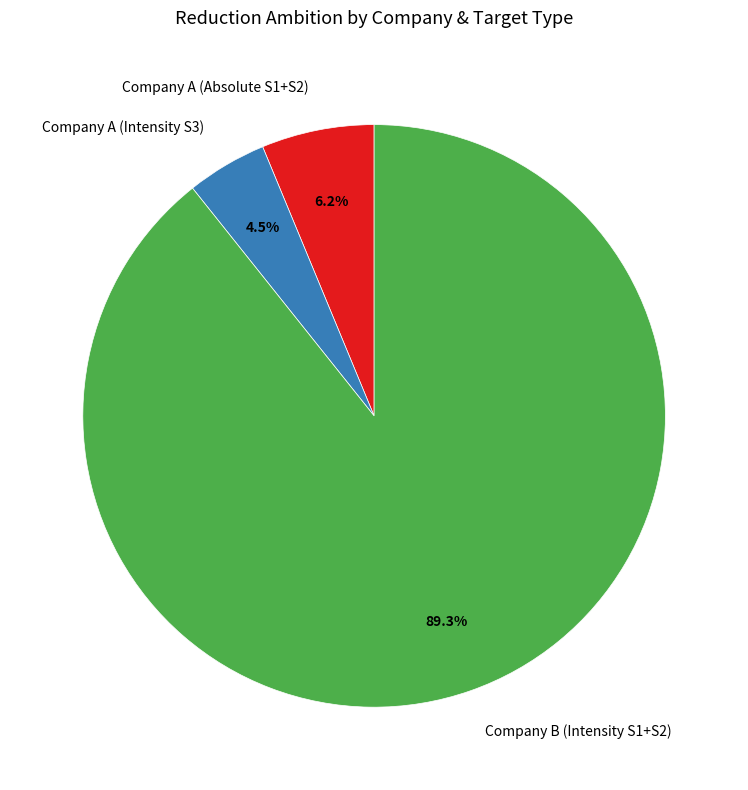

Rank the categories by value from lowest to highest.

Company A (Intensity S3), Company A (Absolute S1+S2), Company B (Intensity S1+S2)